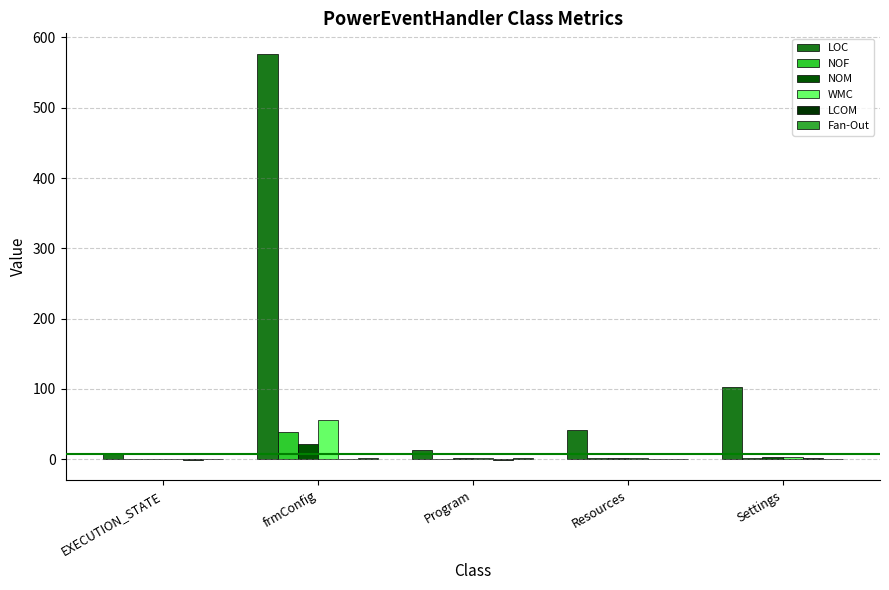

How many distinct data groups are displayed?

6